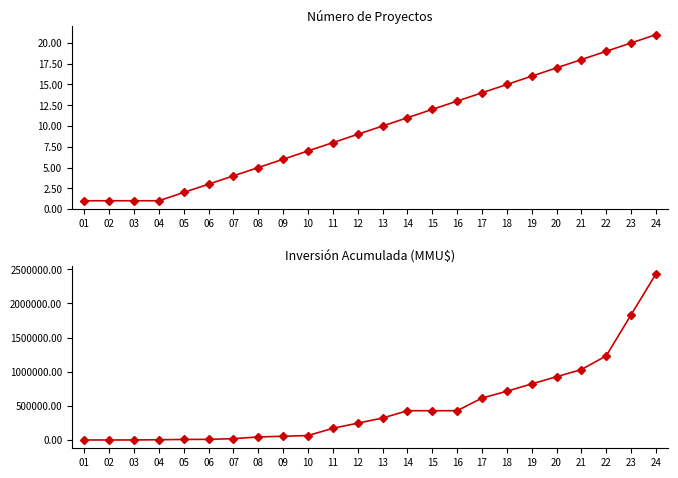

Reading left to right, transcribe all the data shown in this chart.

Número de Proyectos: 1	1	1	1	2	3	4	5	6	7	8	9	10	11	12	13	14	15	16	17	18	19	20	21
Inversión Total (MMU$): 0	0	0	4000	7400	9400	19400	44400	54400	64900	171150	246150	321150	428450	428450	428450	613450	713450	820750	926000	1031000	1232000	1832000	2432000